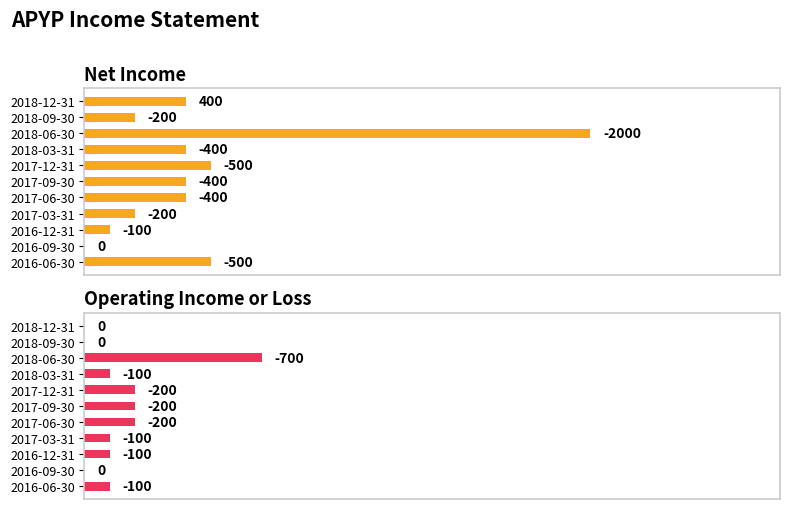

Is the value of Operating Income or Loss at 2018-09-30 greater than the value of Net Income at 2018-12-31?

No